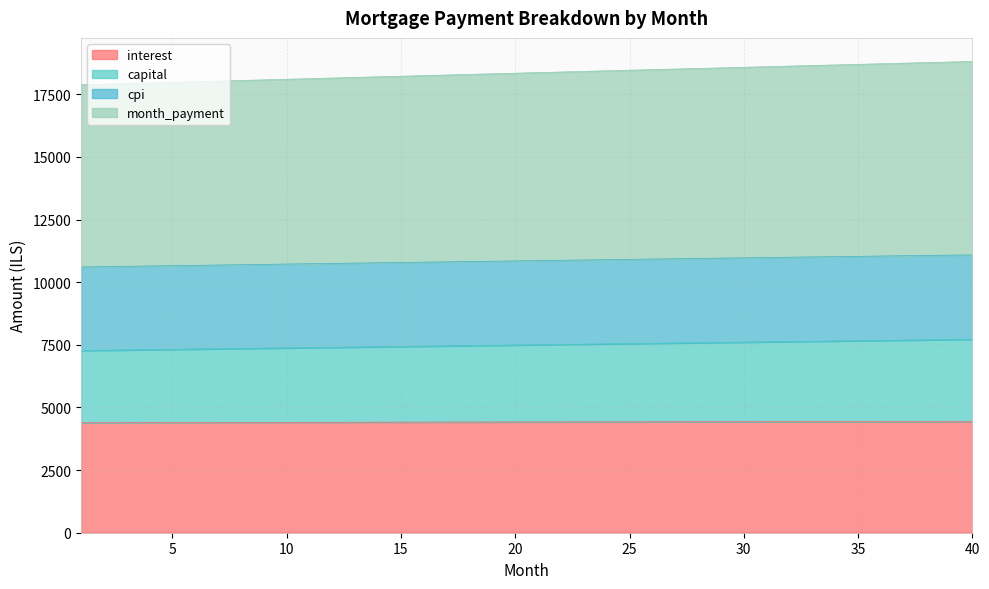

The value of cpi at 2 is 16093.3. True or false?

False